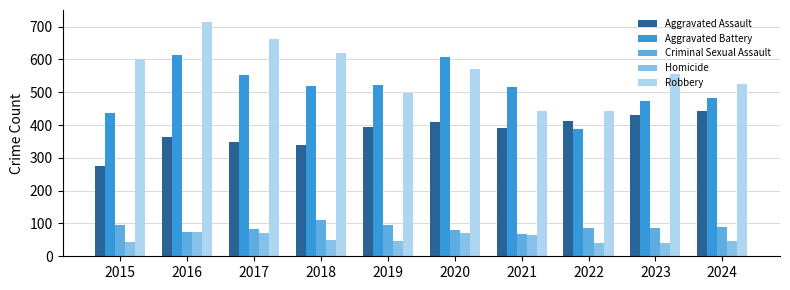

What is the total value across all series at 2015?

1451